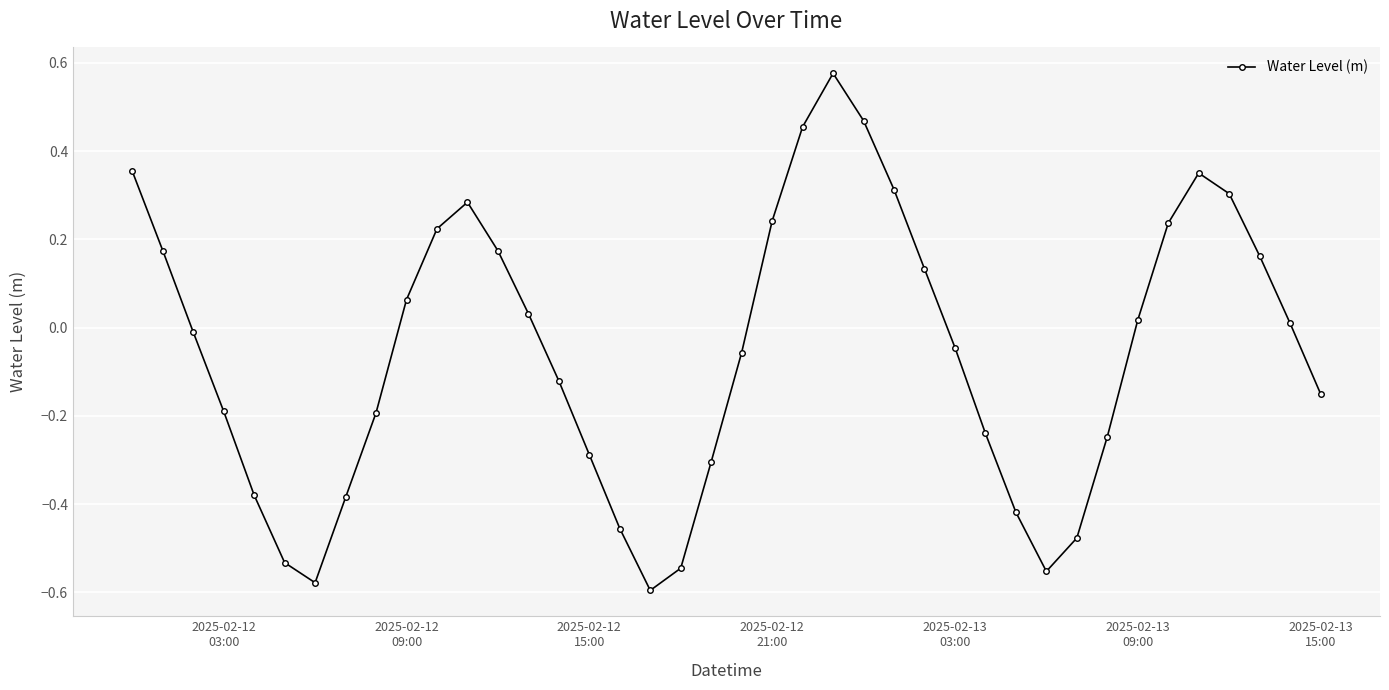

How many data points are less than 0?

21